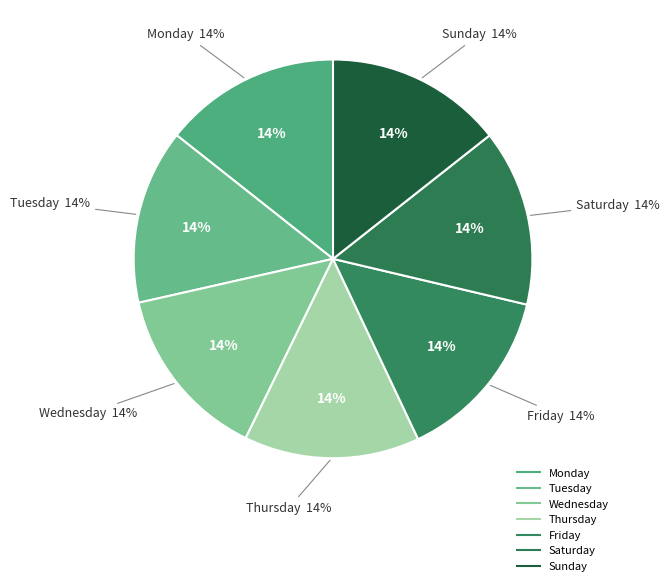

What is the ratio of the value at Saturday to the value at Tuesday?

1.0